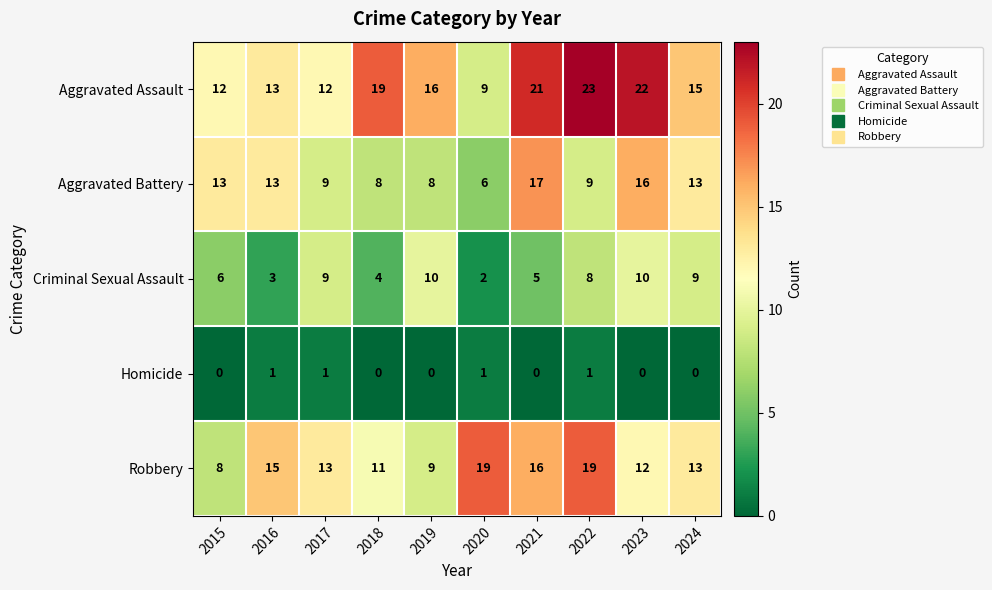

What is the greatest value displayed?

23